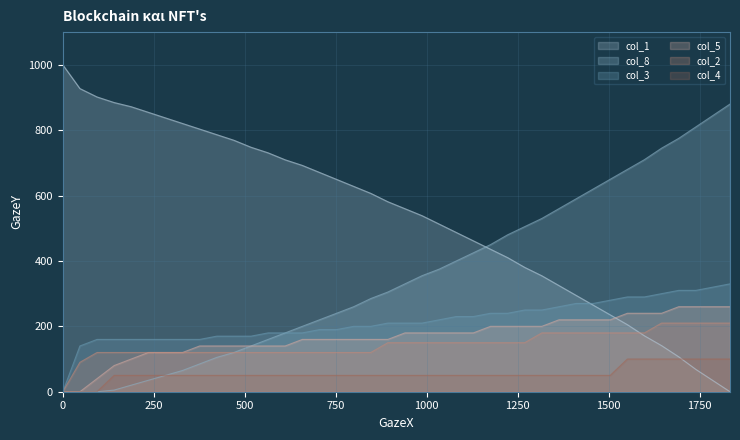

Which series has the widest spread of values?

col_1